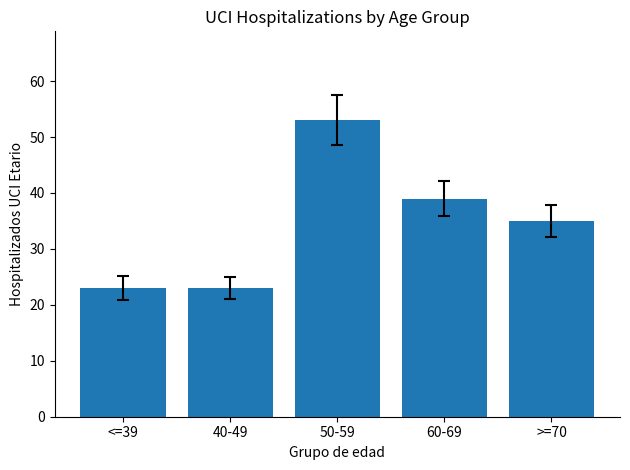

What is the ratio of the value at 50-59 to the value at >=70?

1.5